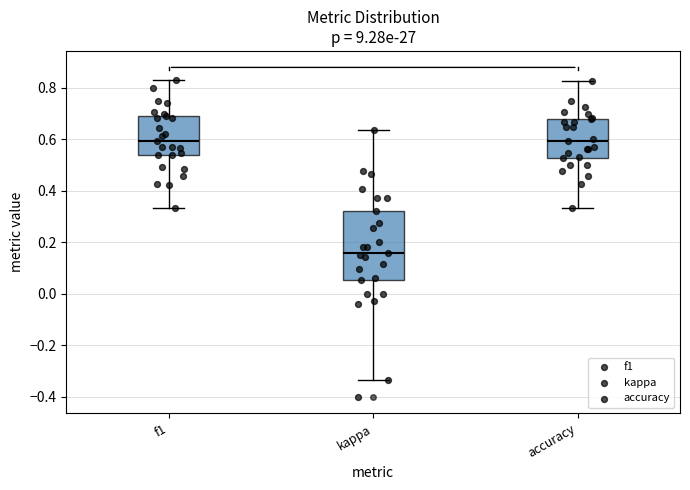

Reading left to right, read every box against the y-axis: the position of its median line, the range the box covers, and the ends of its whiskers. The values are not printed on the chart, so give them approximately, as read against the axis.

f1: median 0.60, box 0.54 to 0.70, whiskers 0.34 to 0.82
kappa: median 0.16, box 0.06 to 0.32, whiskers -0.34 to 0.64
accuracy: median 0.60, box 0.52 to 0.68, whiskers 0.34 to 0.82